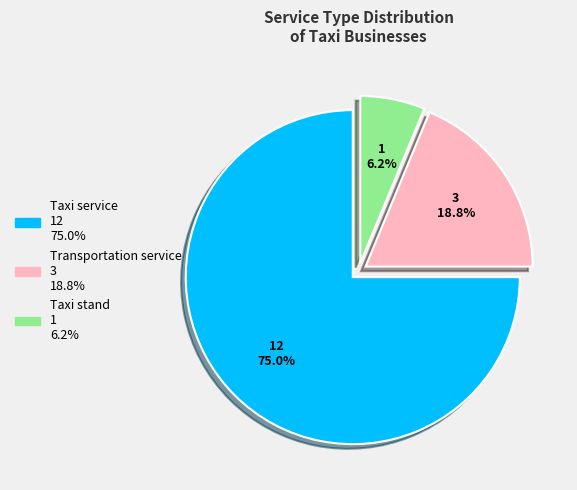

Do Taxi stand and Transportation service together represent more than half of the pie?

No